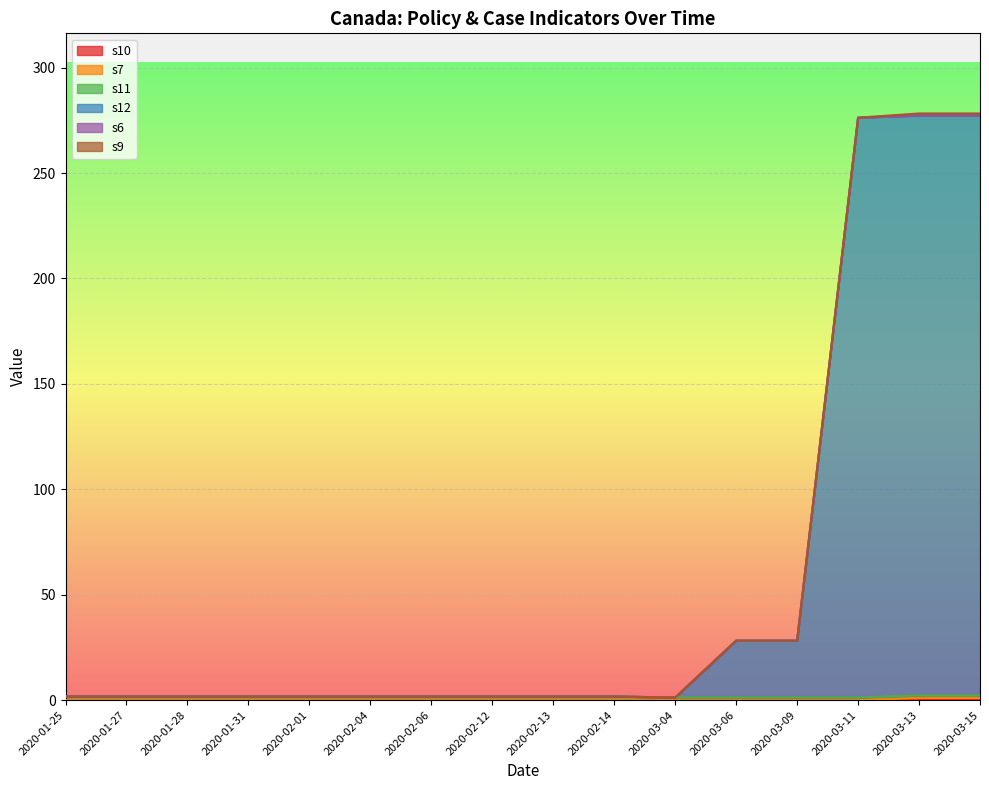

The value of s7 at 2020-03-09 is -0.3. True or false?

False